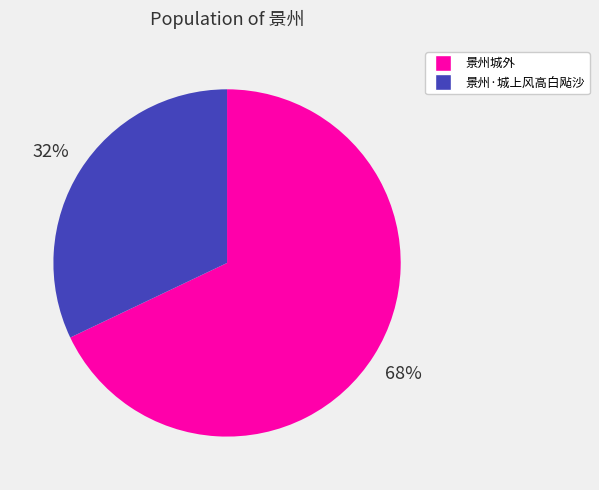

Which has a higher value, 景州·城上风高白飐沙 or 景州城外?

景州城外